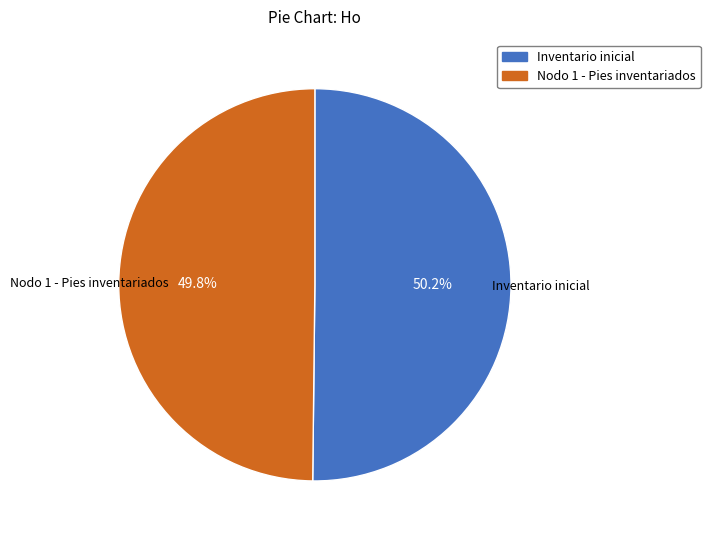

Approximately how many times larger is the value at Inventario inicial compared to Nodo 1 - Pies inventariados?

1.0